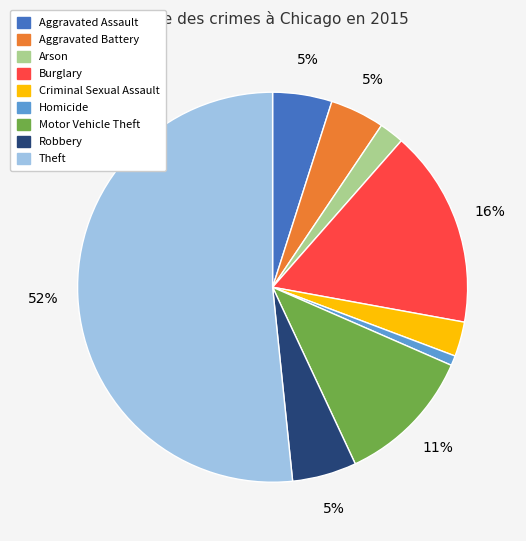

Which category has the smallest portion of the pie?

Homicide